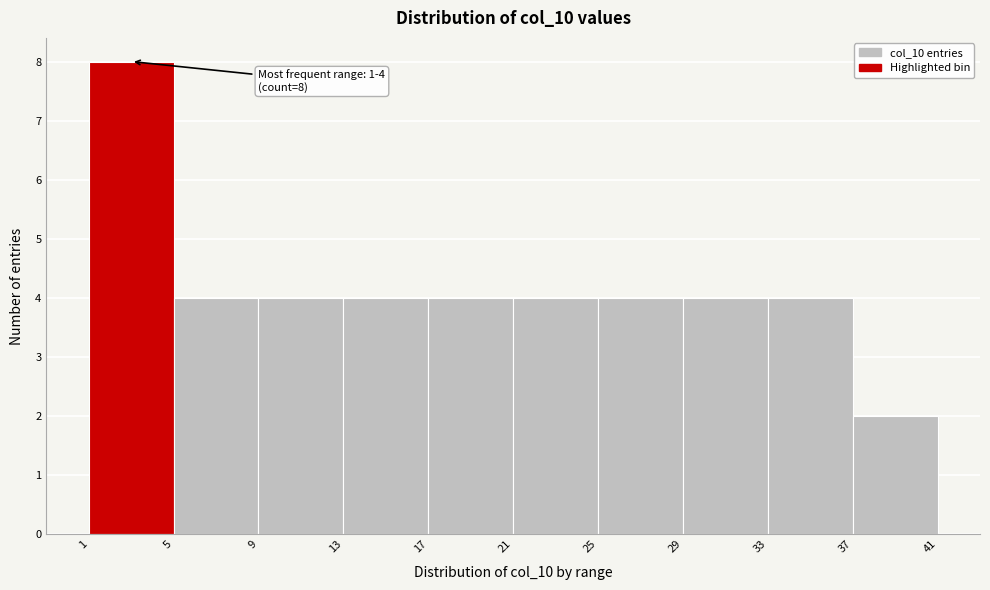

Which range on the x-axis has the tallest bar?

1 to 5